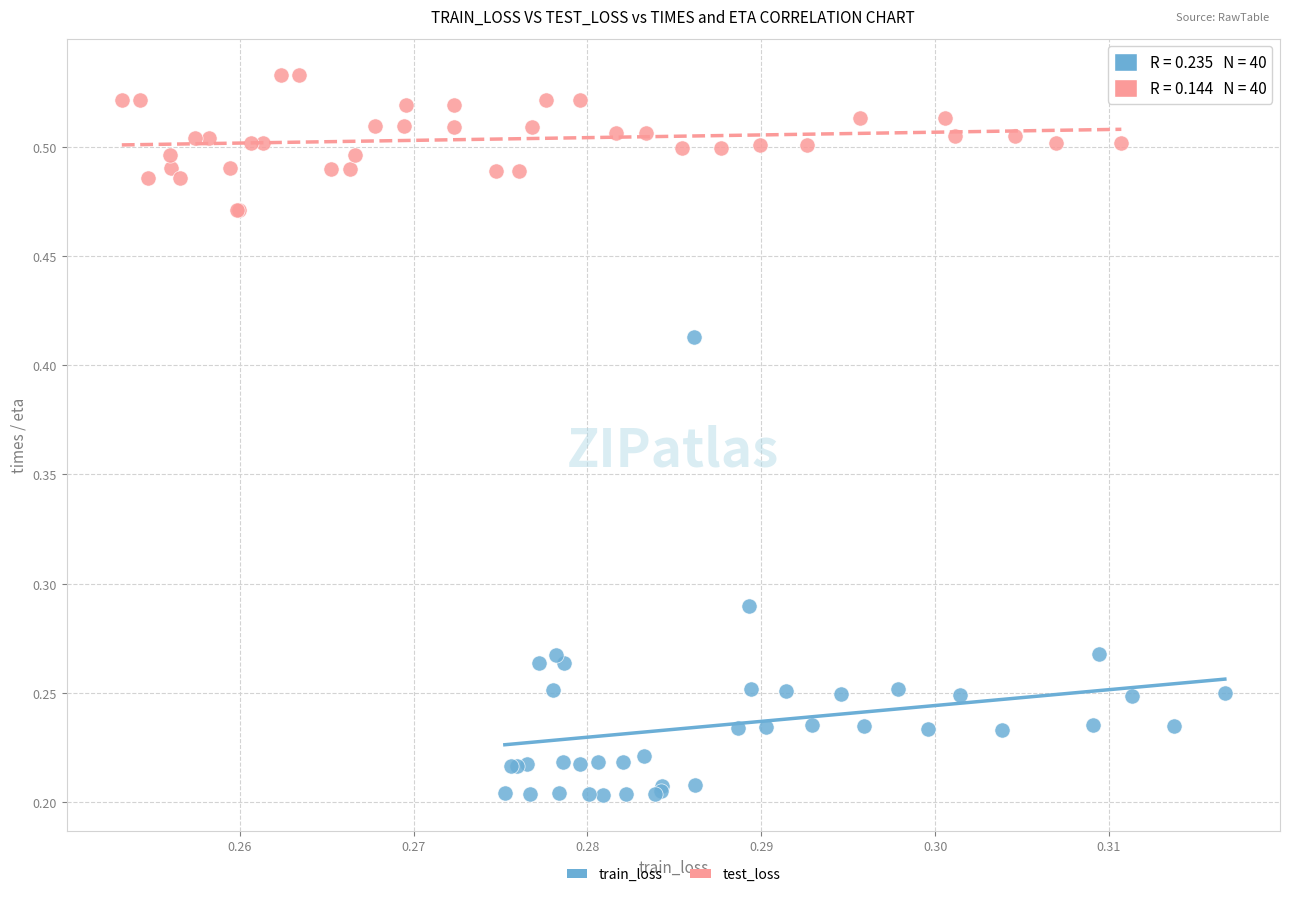

Which series reaches the minimum Y coordinate?

train_loss